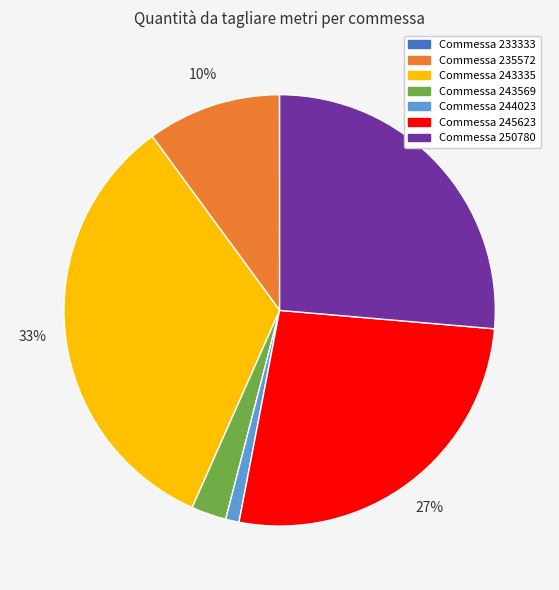

Does any single category account for the majority?

No